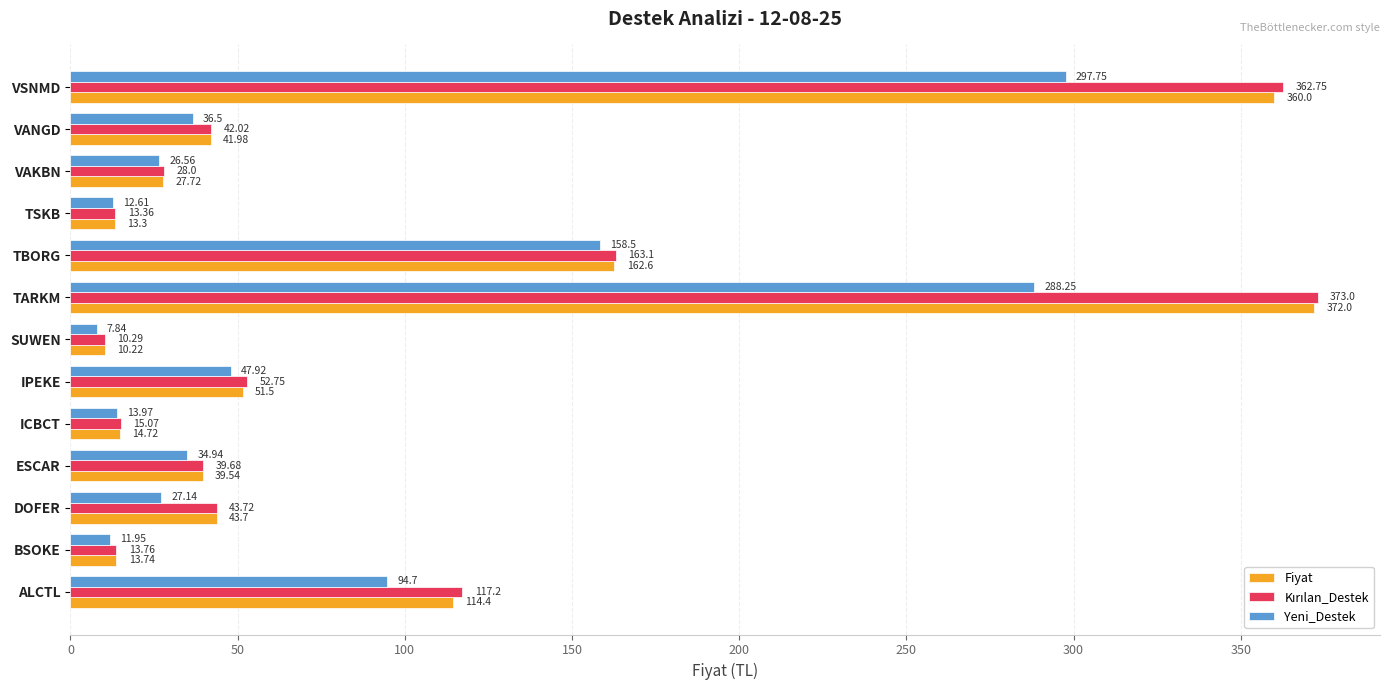

What is the difference between the maximum and minimum values in the Yeni_Destek series?

289.9